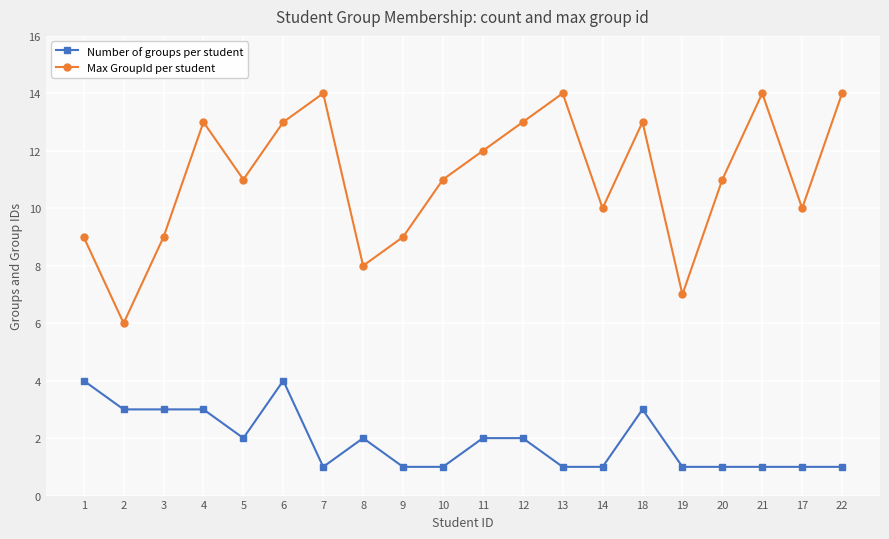

At 4, list the series in order from smallest to largest.

Number of groups per student, Max GroupId per student